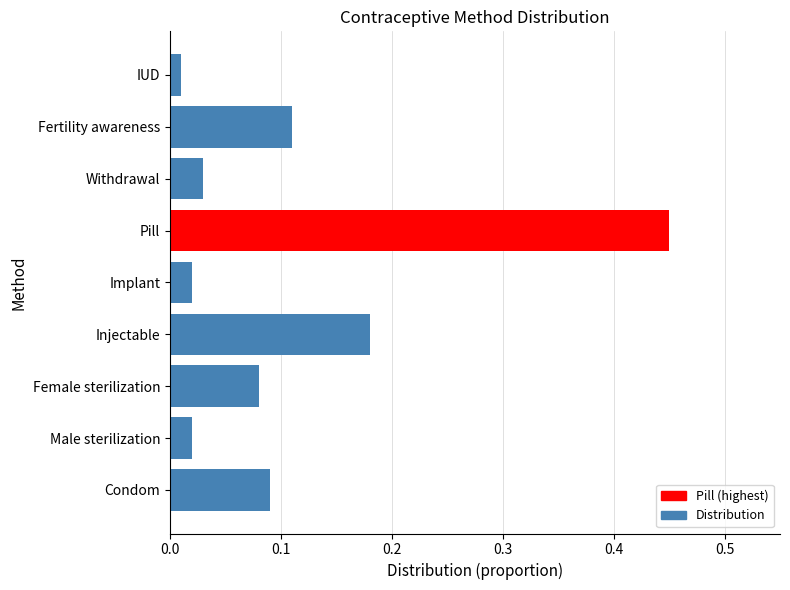

How many series are shown in this chart?

1